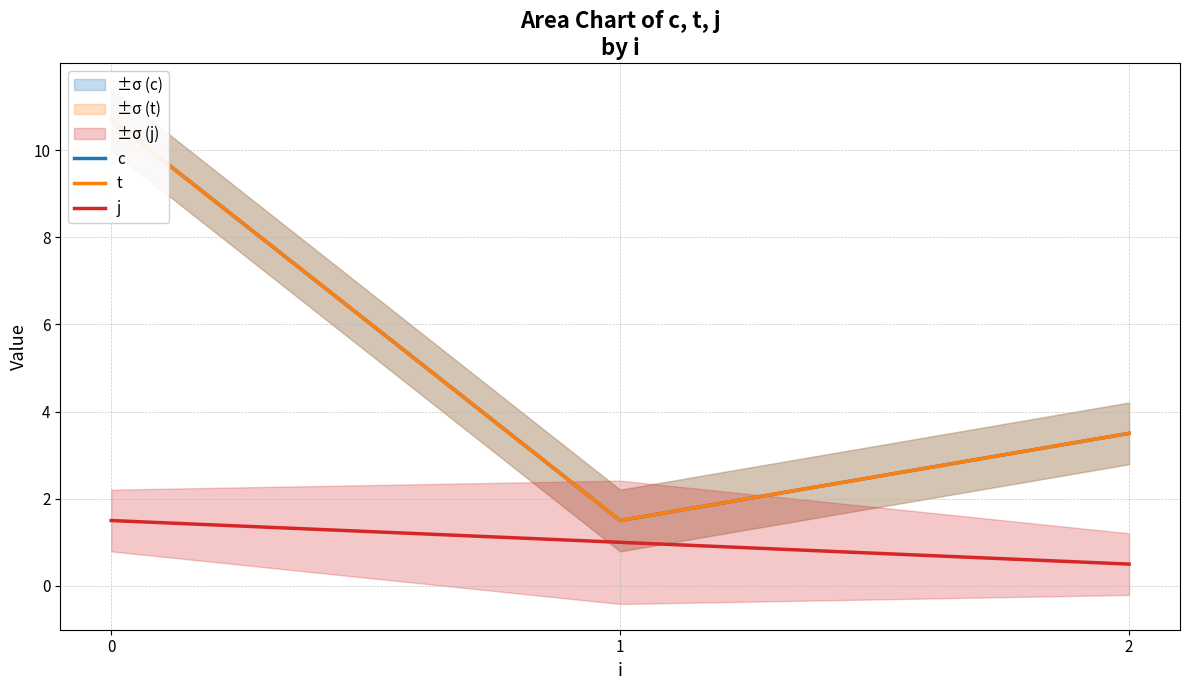

Rank the categories by t value from lowest to highest.

1, 2, 0